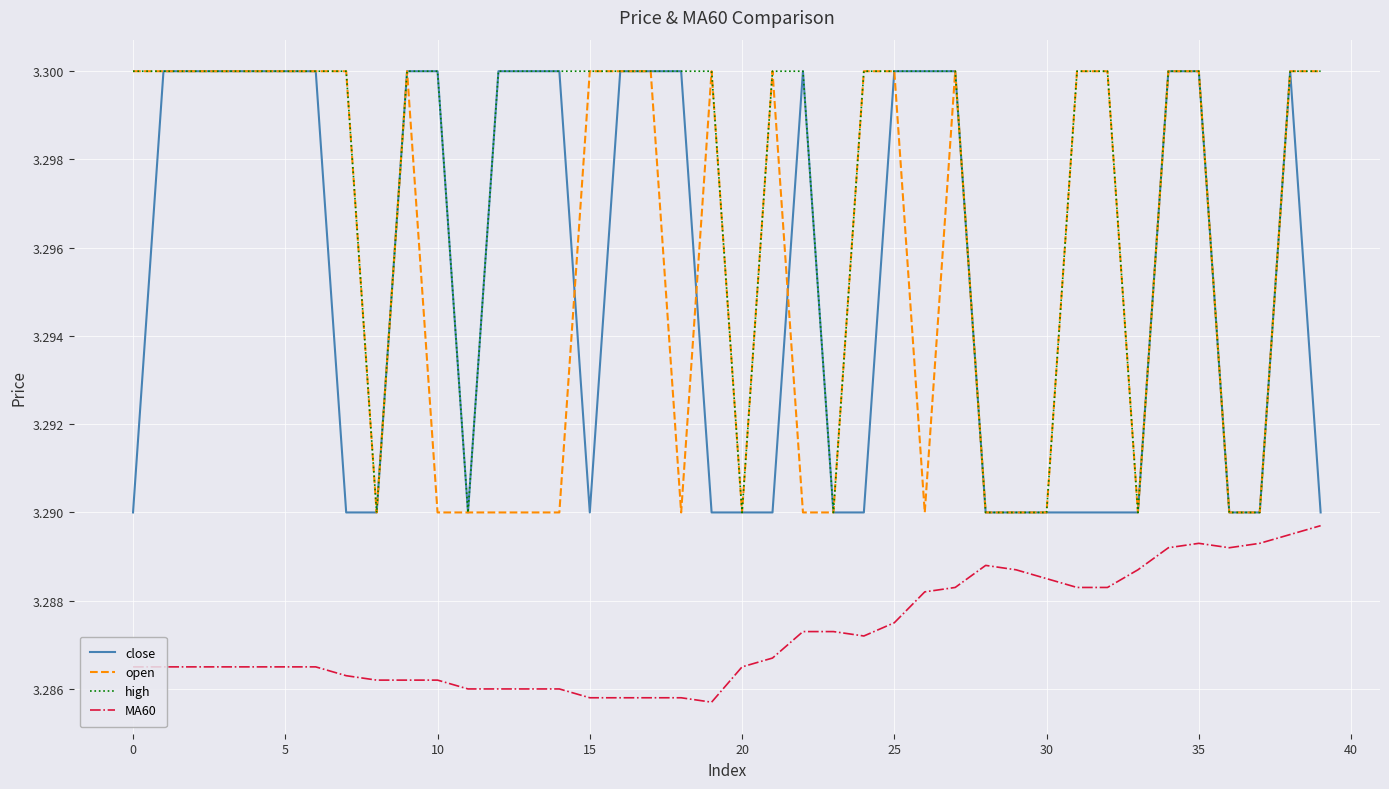

Which series has the largest total across all categories?

high